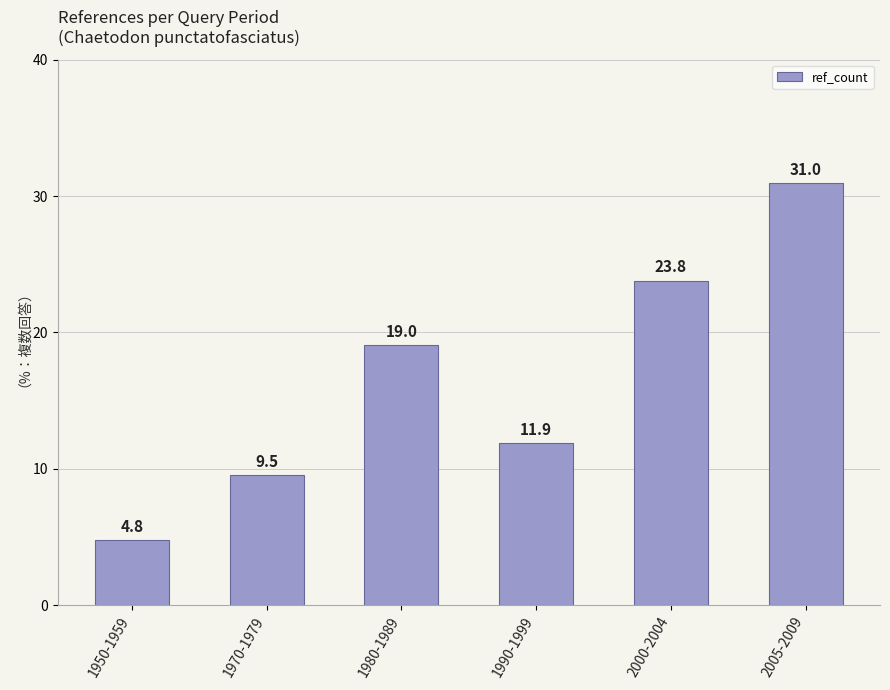

What is the label of the 2nd bar from the right?

2000-2004